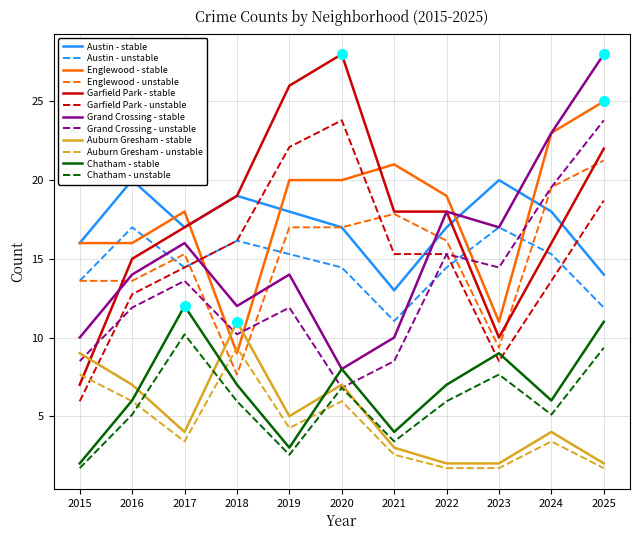

At 2023, list the series in order from largest to smallest.

Austin, Grand Crossing, Englewood, Garfield Park, Chatham, Auburn Gresham